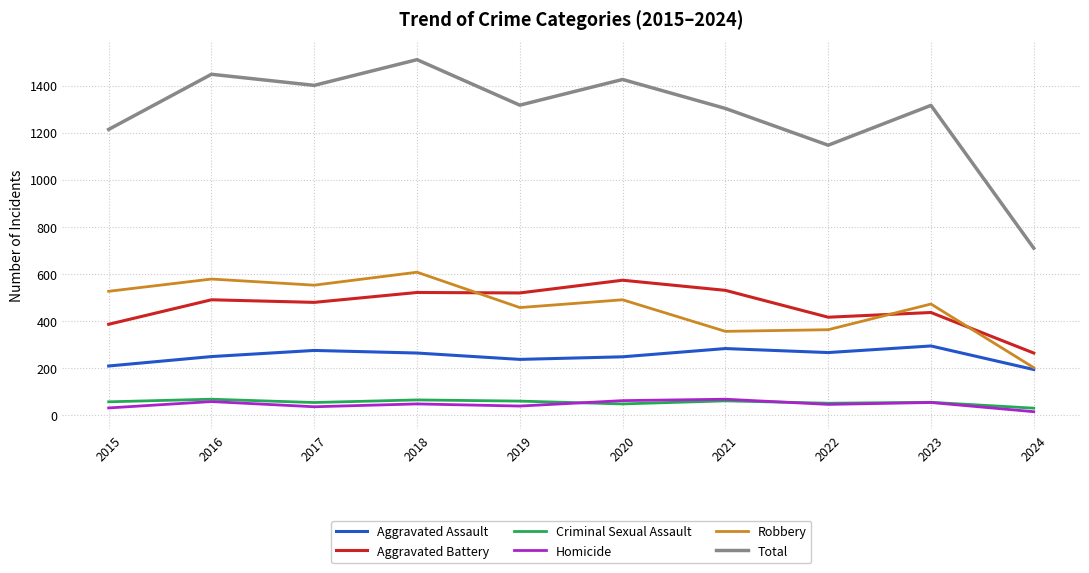

The value of Aggravated Battery at 2022 is 661. True or false?

False